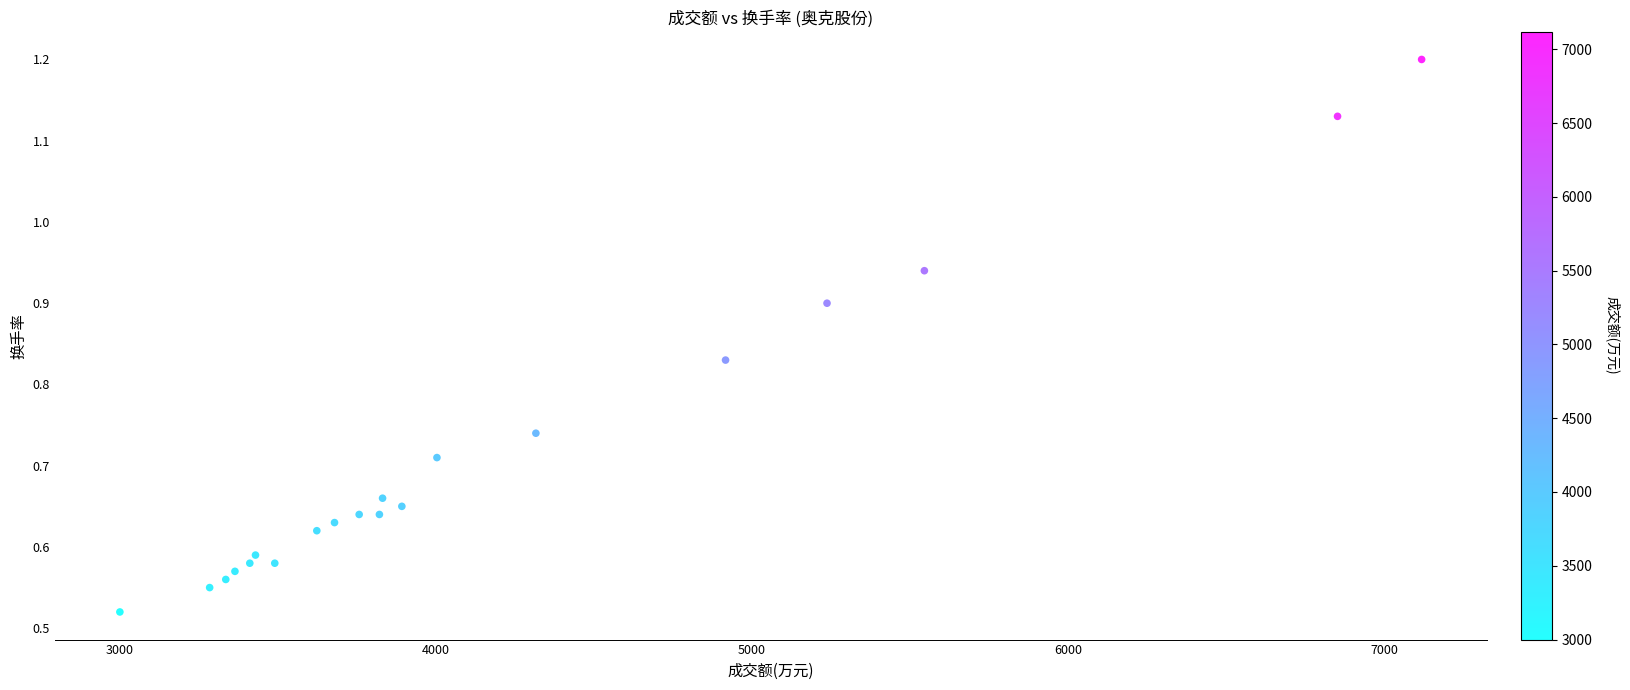

What is the range of X values (max minus min)?

4118.0